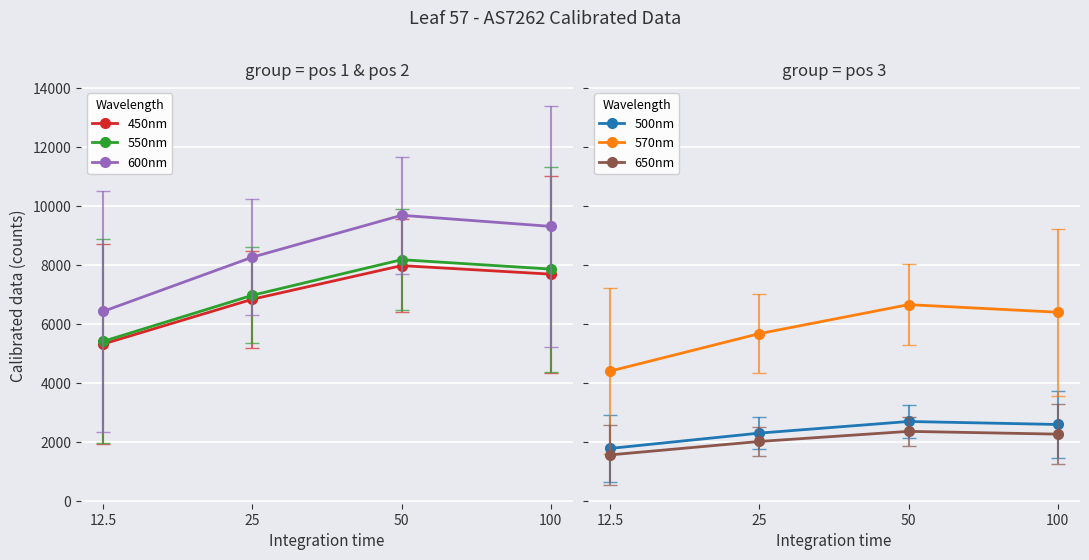

True or false: 500nm and 550nm cross at least once.

False